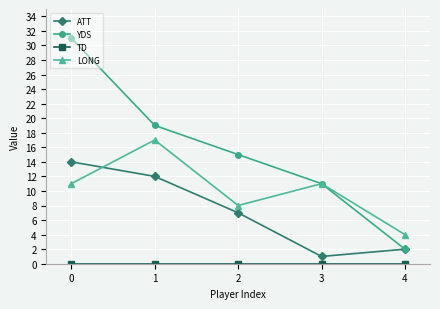

Which series has the widest spread of values?

YDS